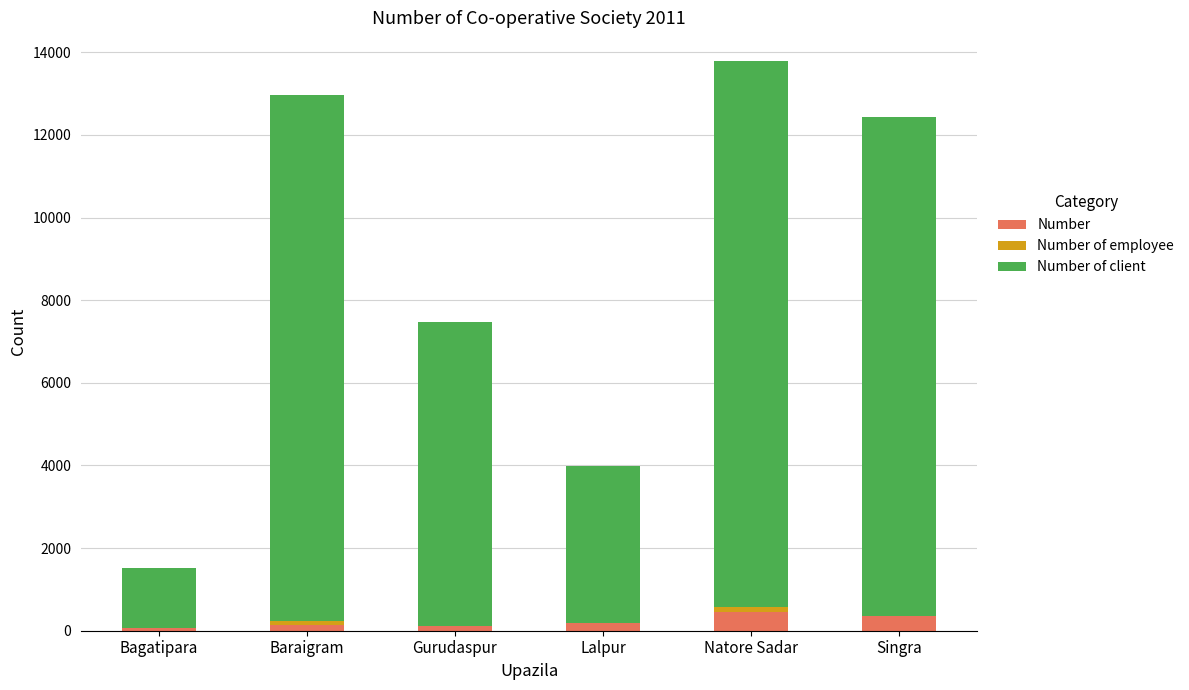

What is the sum of all Number values?

1336